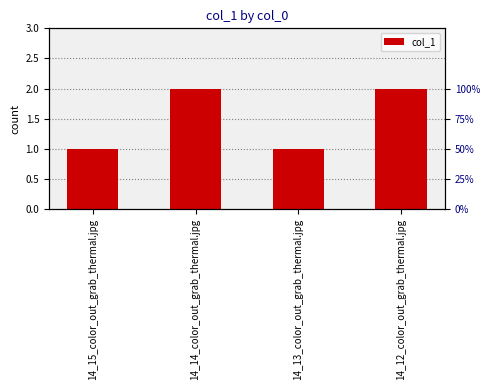

At which category does the chart reach its peak across all series?

14_14_color_out_grab_thermal.jpg